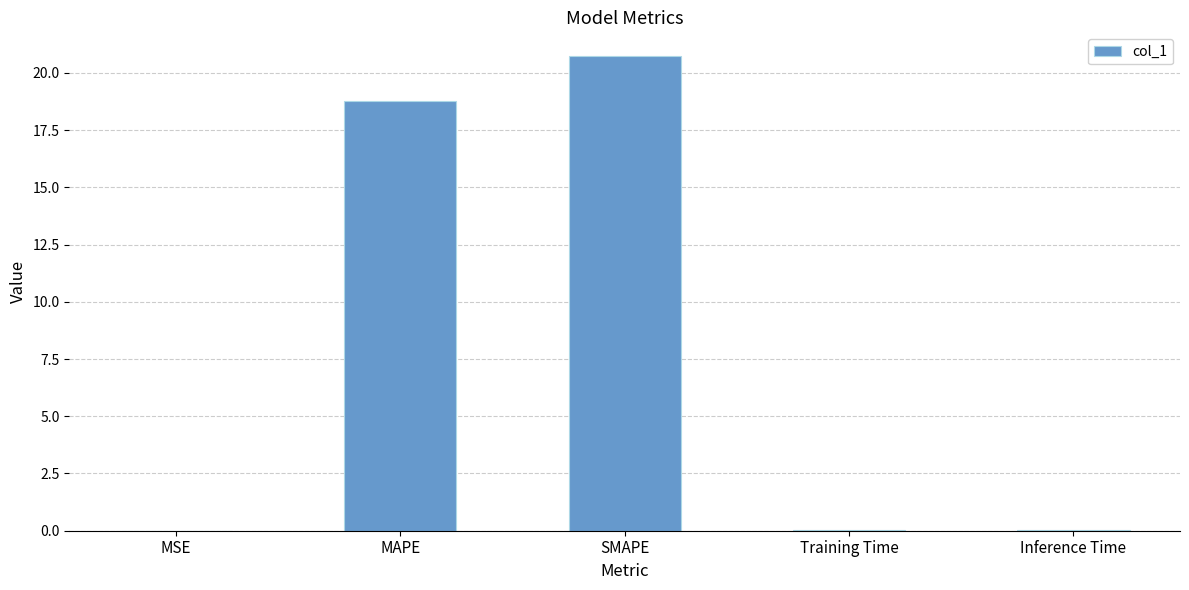

The chart shows a value of 0.0 at Training Time. True or false?

True